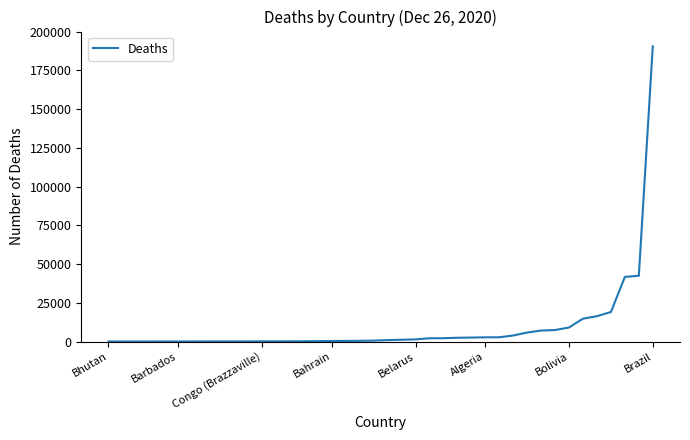

What is the greatest value displayed?

190488